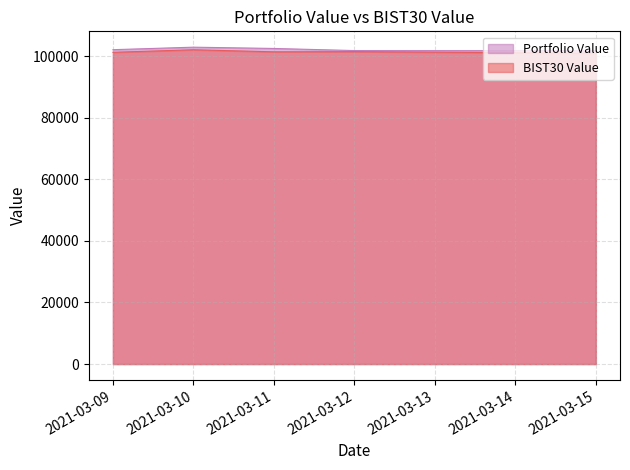

True or false: BIST30 Value and Portfolio Value intersect in this chart.

False